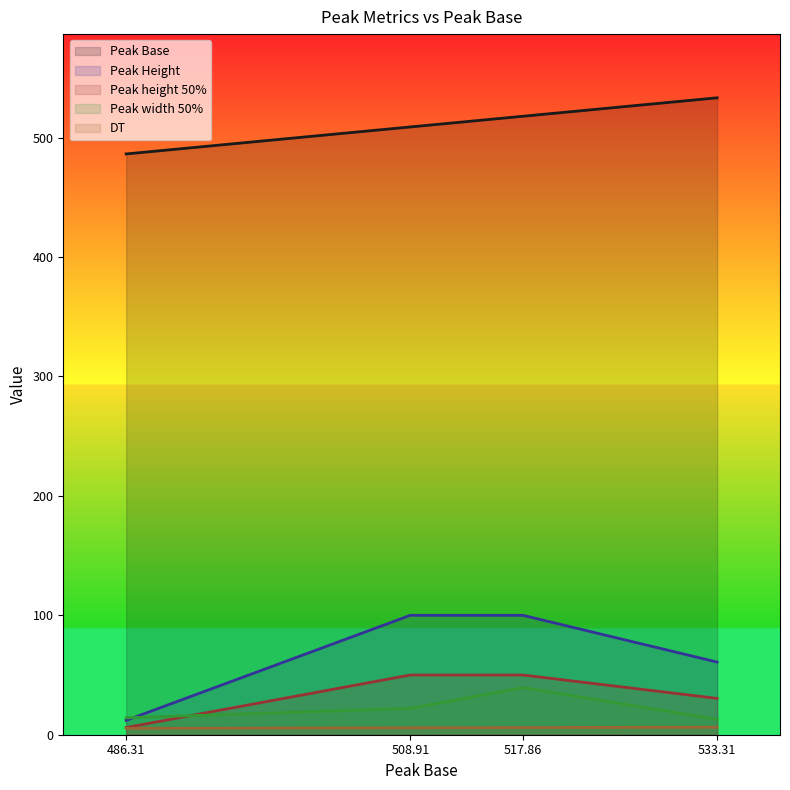

What are all the series names shown in the legend?

Peak Base, Peak Height, Peak height 50%, Peak width 50%, DT